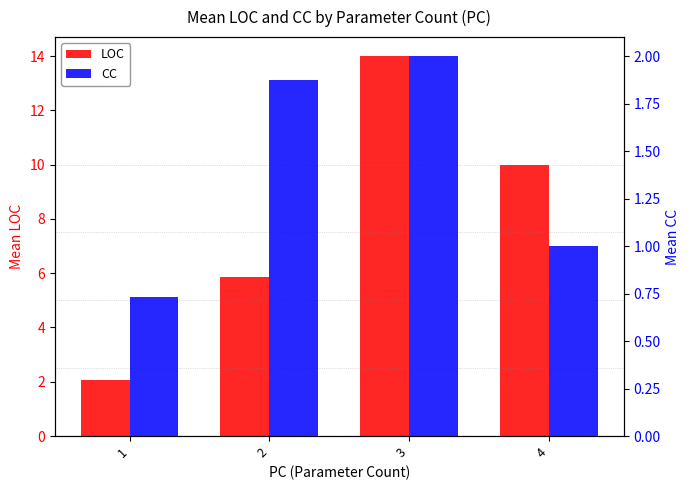

What is the sum of all LOC values?

31.9